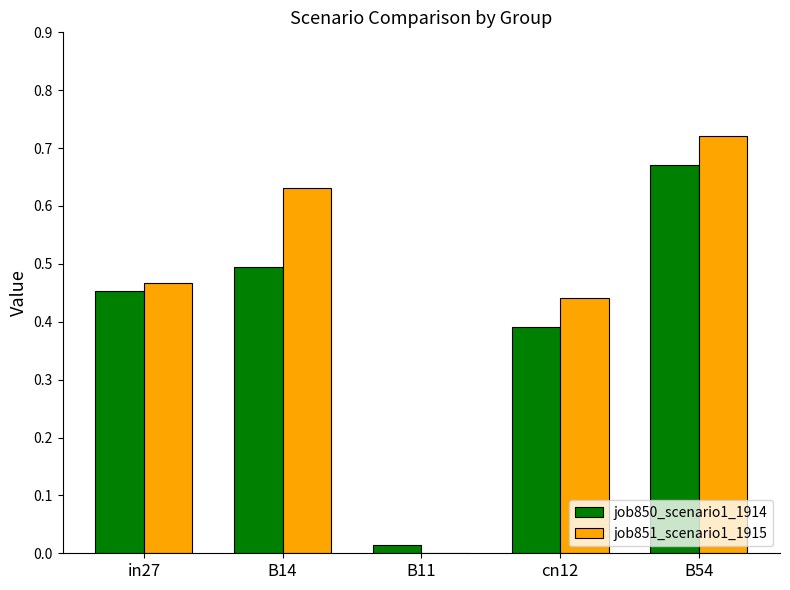

What is the sum of all job851_scenario1_1915 values?

2.3